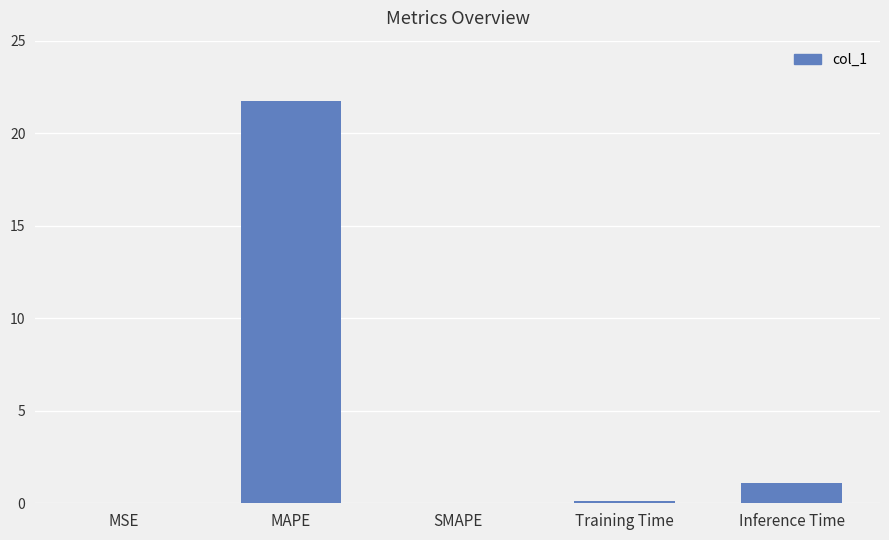

At which category does the chart reach its peak across all series?

MAPE